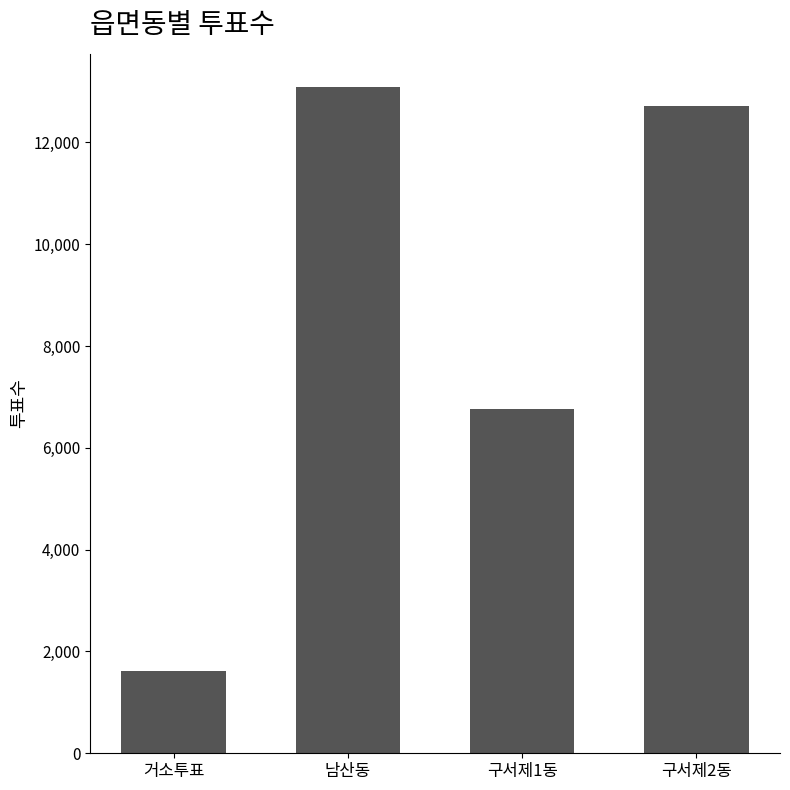

What is the change in value from 남산동 to 구서제2동?

-365